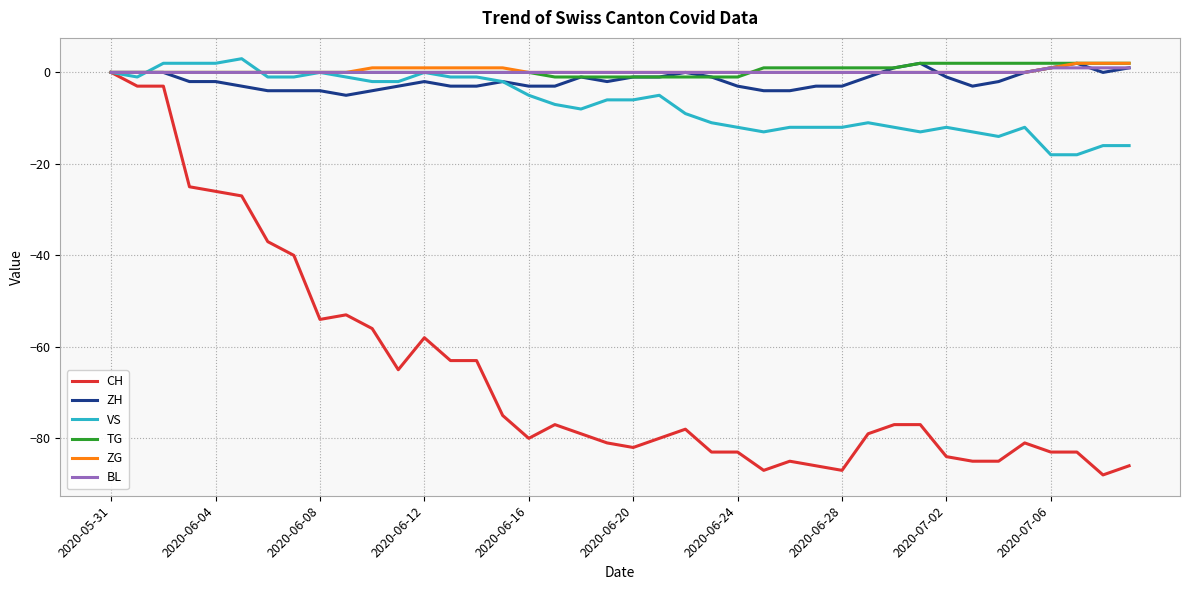

What is the minimum value for VS?

-18